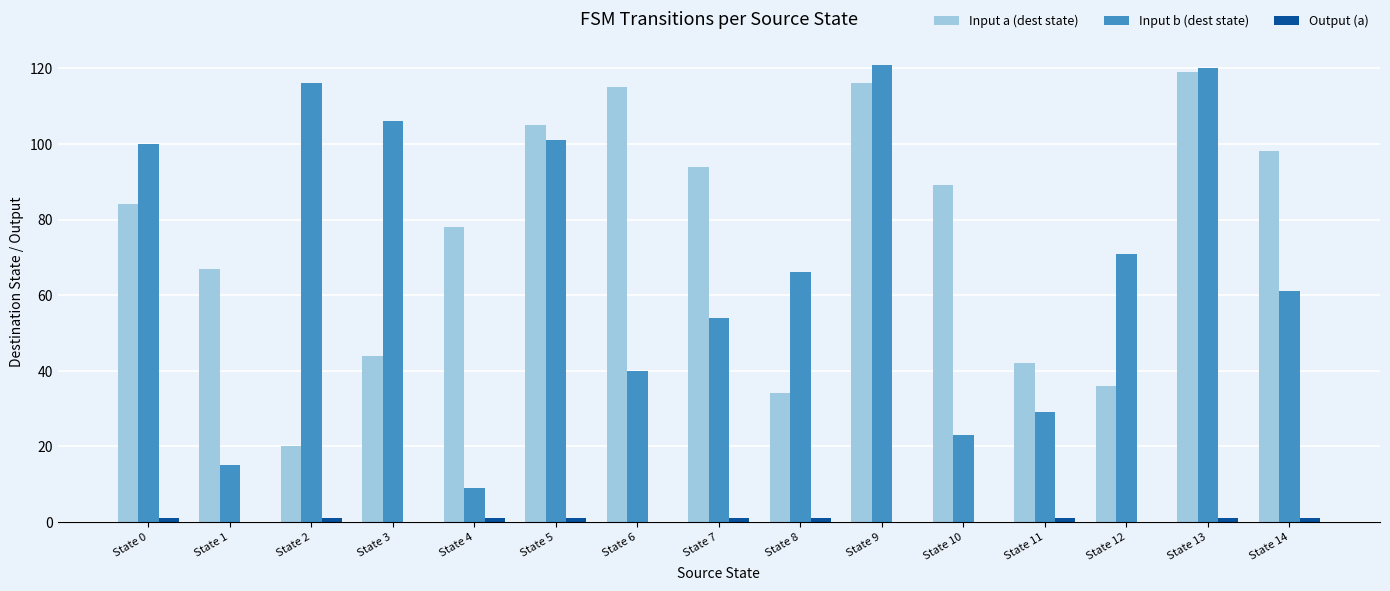

At which label does Input b (dest state) first exceed 66?

State 0